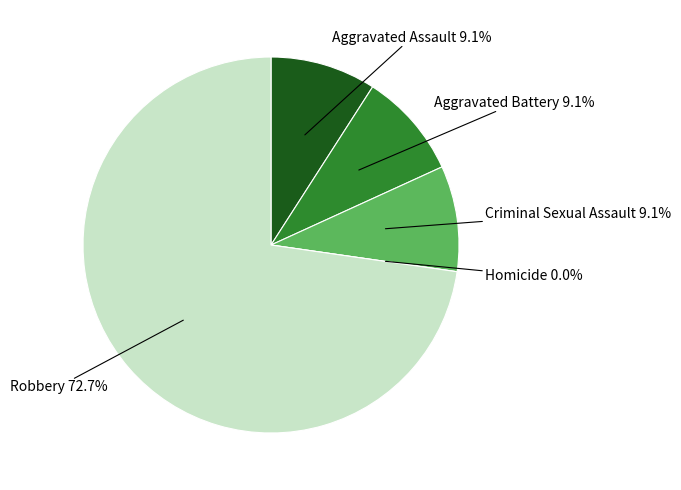

To the nearest percent, what is the difference between the largest and smallest slice percentages?

73%